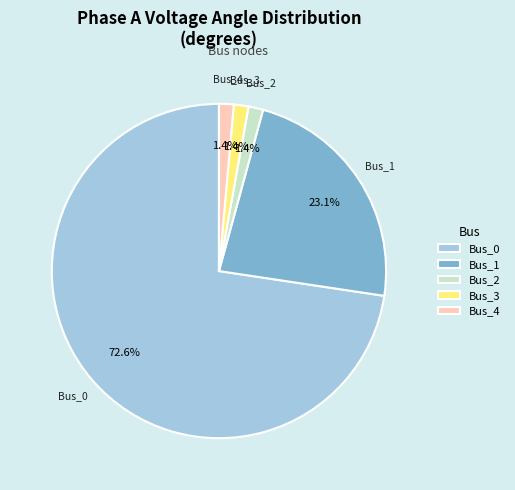

Which has a higher value, Bus_1 or Bus_4?

Bus_1